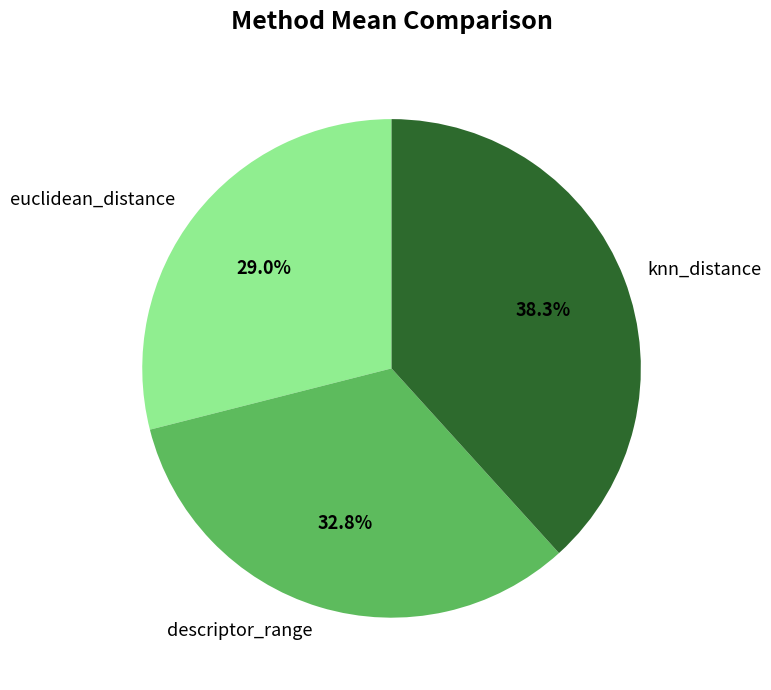

Is there a majority slice in this chart?

No